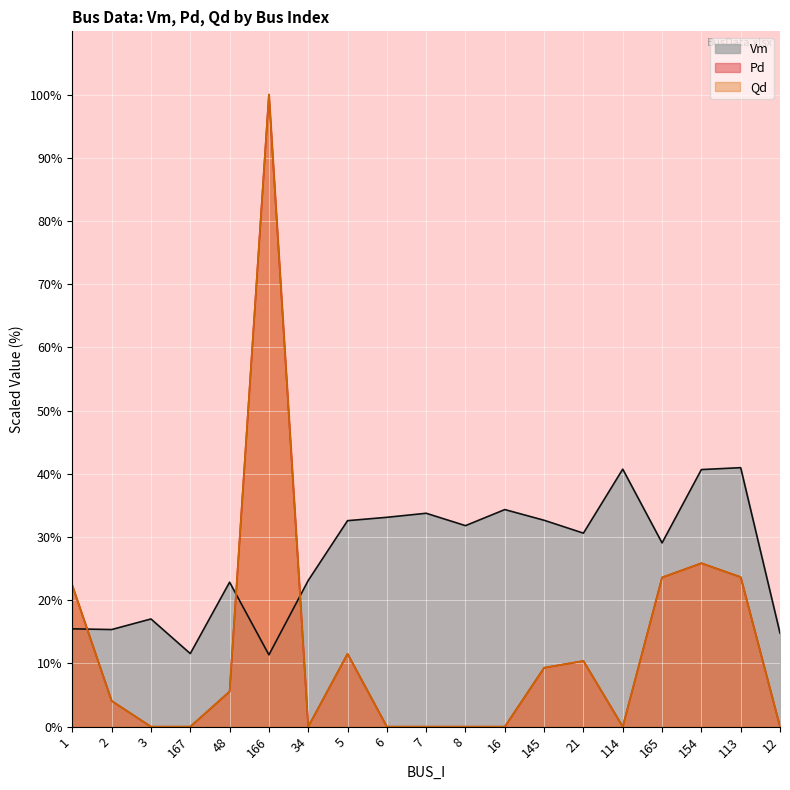

Does the chart display data point markers on the line(s)?

No